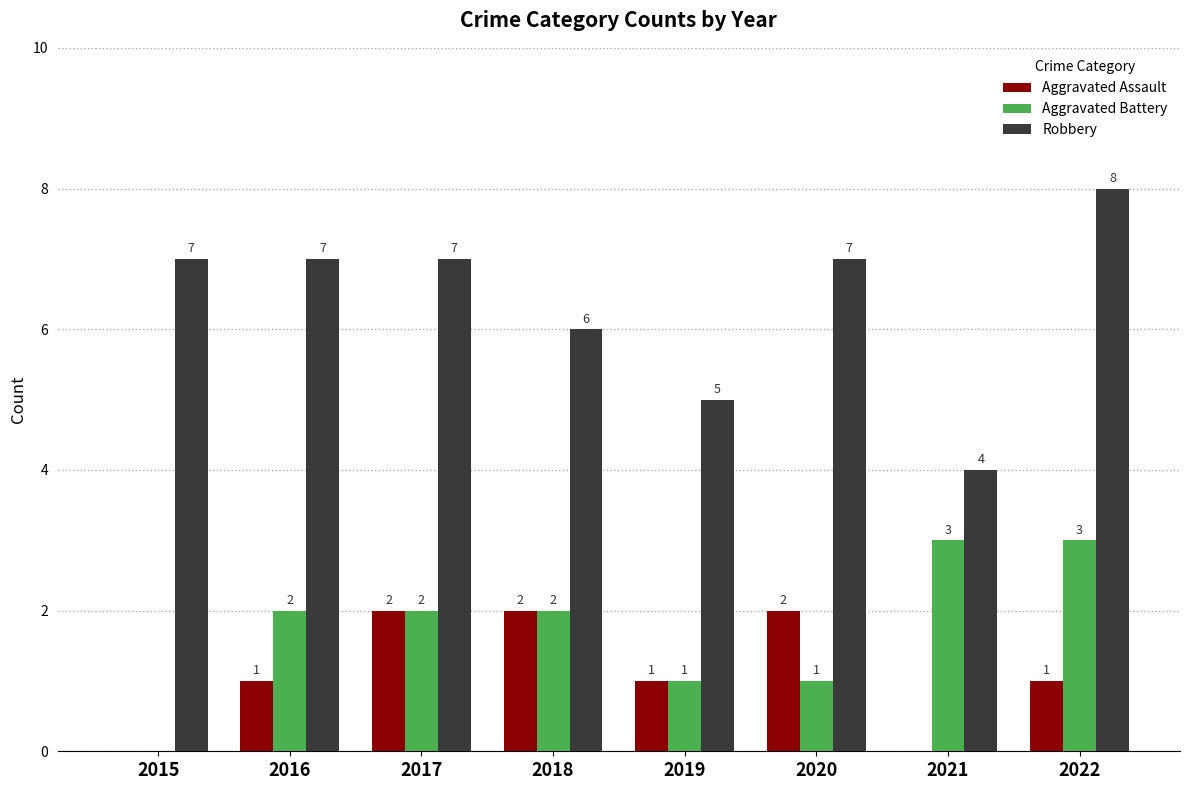

Reading left to right, transcribe all the data shown in this chart.

Aggravated Assault: 2015=0	2016=1	2017=2	2018=2	2019=1	2020=2	2021=0	2022=1
Aggravated Battery: 2015=0	2016=2	2017=2	2018=2	2019=1	2020=1	2021=3	2022=3
Robbery: 2015=7	2016=7	2017=7	2018=6	2019=5	2020=7	2021=4	2022=8